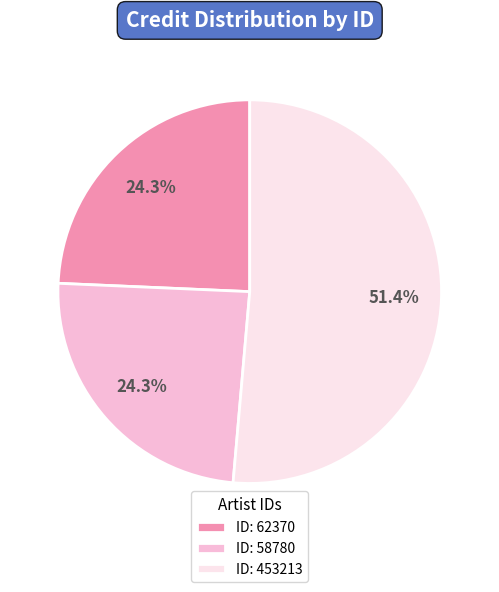

Count the number of slices in the pie.

3